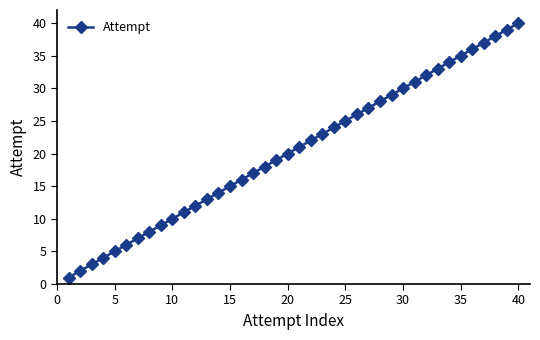

What is the difference between the maximum and minimum values?

39